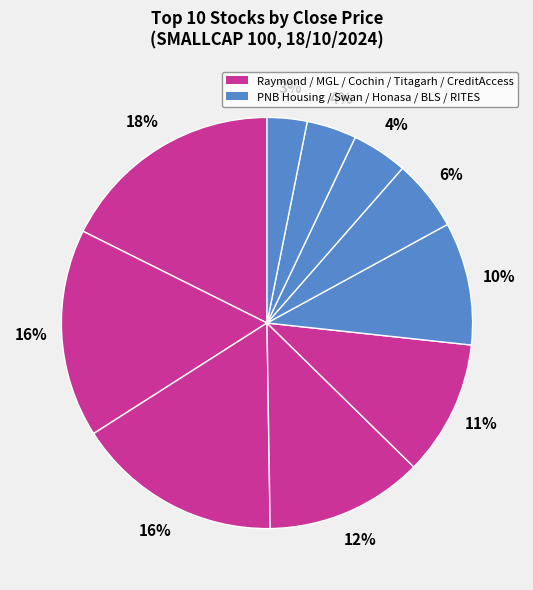

To the nearest percent, what is the difference between the largest and smallest slice percentages?

14%